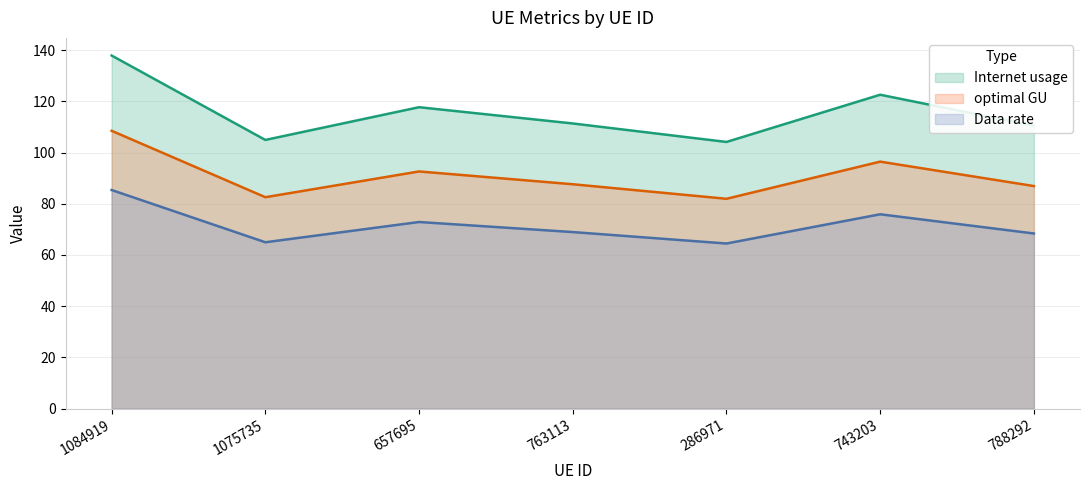

The optimal GU series shows 144.0 at 1084919. True or false?

False